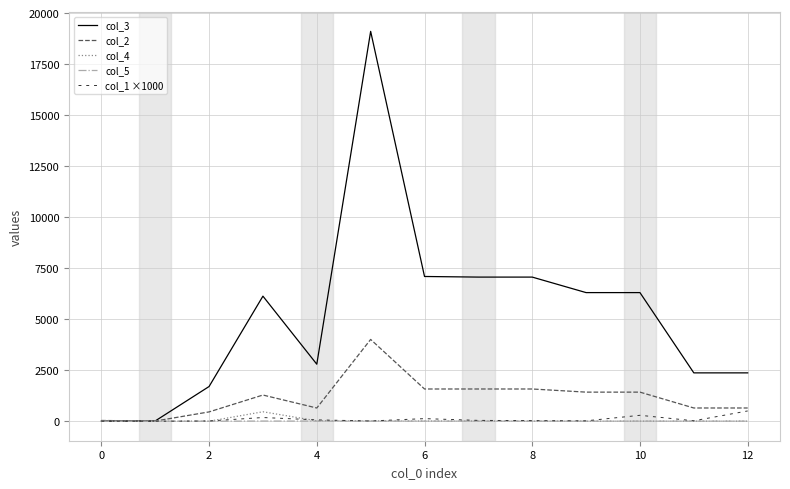

Which series has the largest total across all categories?

col_3